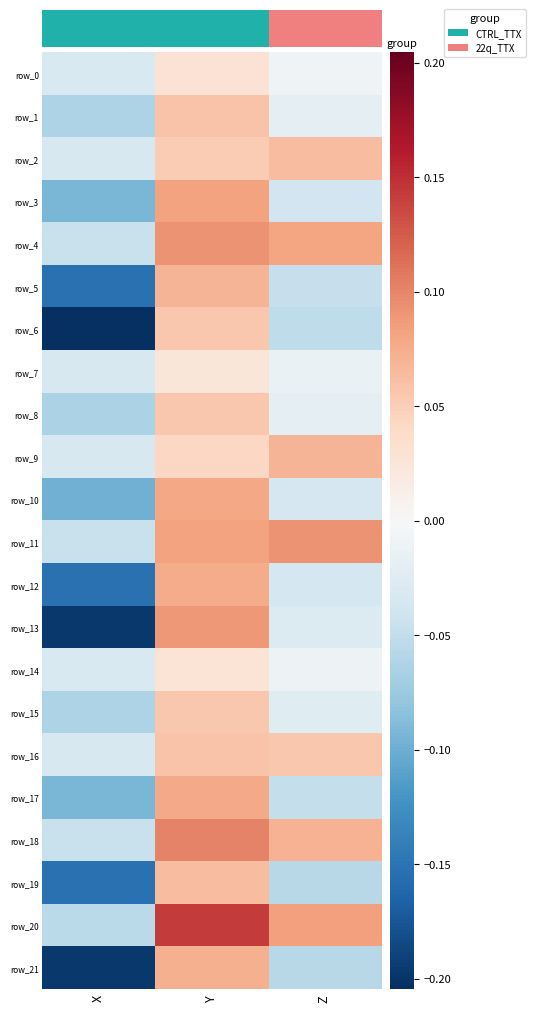

Reading left to right, extract all data points from this chart.

row_0: -0.0	0.0	-0.0
row_1: -0.1	0.1	-0.0
row_2: -0.0	0.1	0.1
row_3: -0.1	0.1	-0.0
row_4: -0.0	0.1	0.1
row_5: -0.2	0.1	-0.0
row_6: -0.2	0.1	-0.1
row_7: -0.0	0.0	-0.0
row_8: -0.1	0.1	-0.0
row_9: -0.0	0.0	0.1
row_10: -0.1	0.1	-0.0
row_11: -0.0	0.1	0.1
row_12: -0.2	0.1	-0.0
row_13: -0.2	0.1	-0.0
row_14: -0.0	0.0	-0.0
row_15: -0.1	0.1	-0.0
row_16: -0.0	0.1	0.1
row_17: -0.1	0.1	-0.0
row_18: -0.0	0.1	0.1
row_19: -0.2	0.1	-0.1
row_20: -0.1	0.1	0.1
row_21: -0.2	0.1	-0.1